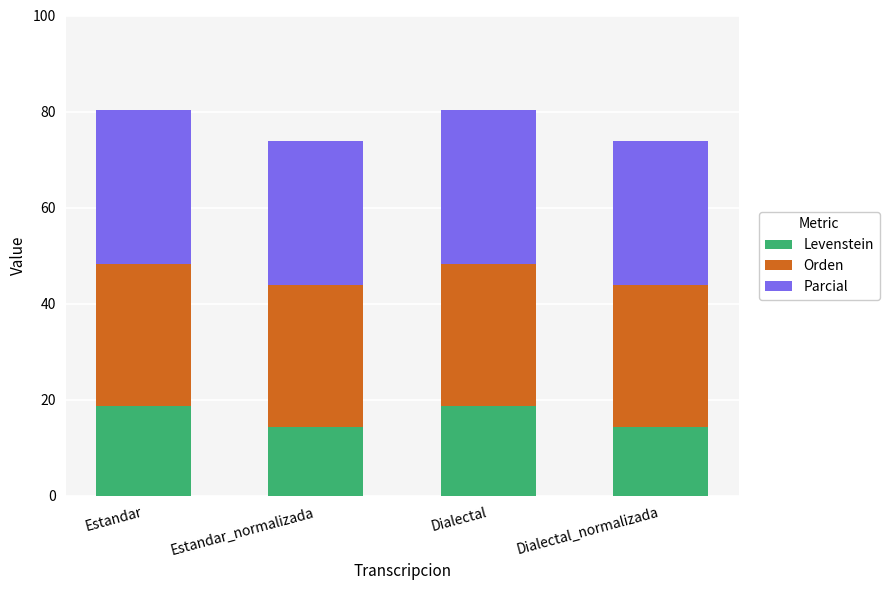

What is the minimum value for Levenstein?

14.3